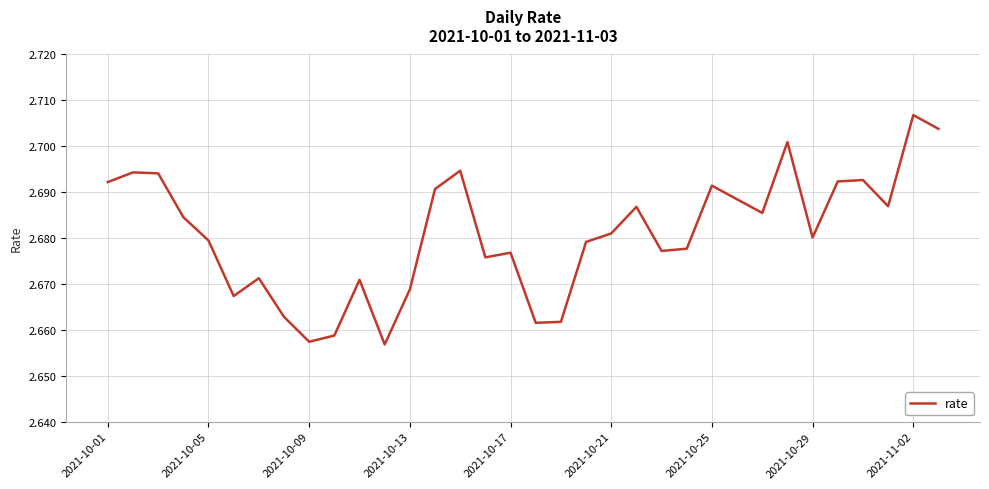

What is the minimum value shown in the chart?

2.7